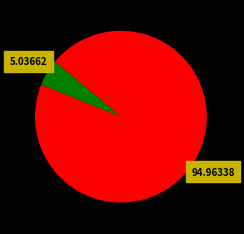

Count the number of slices in the pie.

2